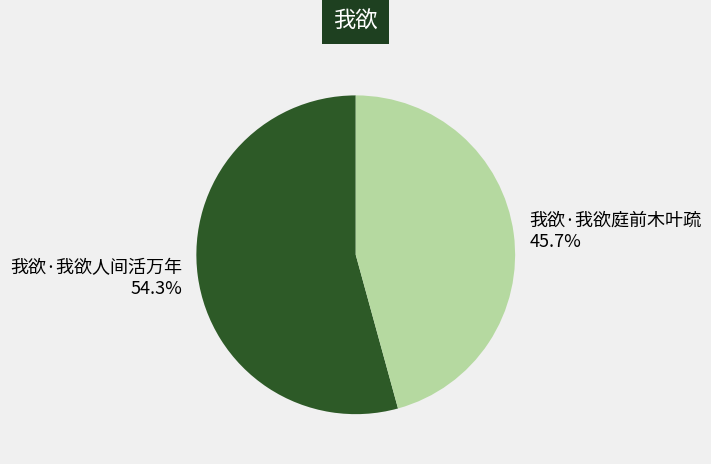

What percentage is the 我欲·我欲庭前木叶疏 slice, to the nearest percent?

46%